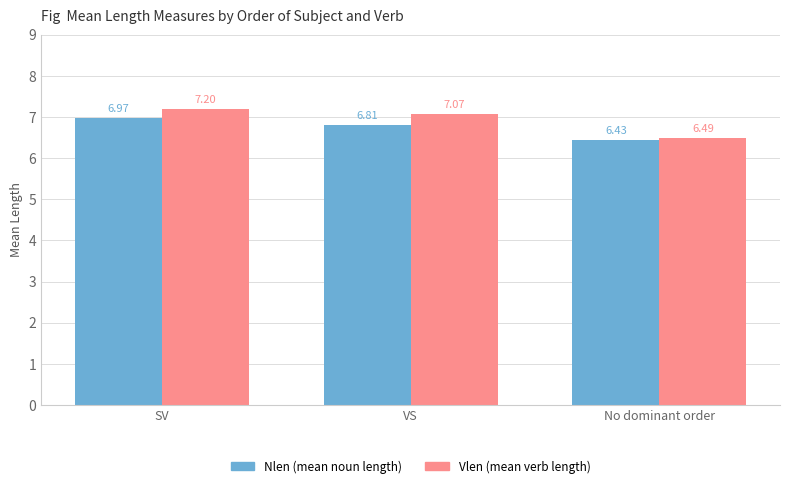

How many data points does each series have?

3